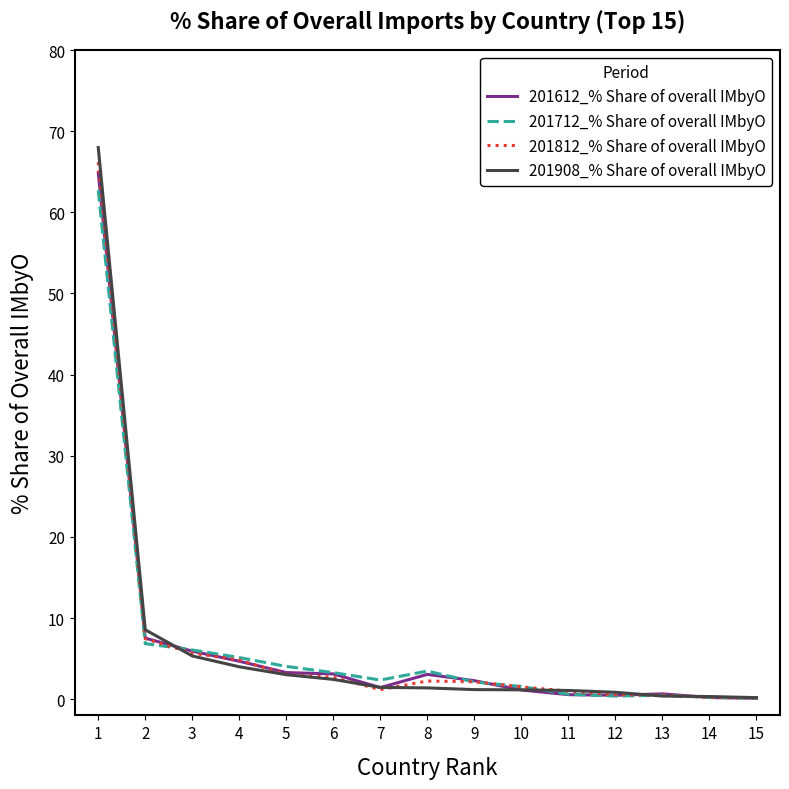

The value of 201612_% Share of overall IMbyO at 1 is 64.9. True or false?

True